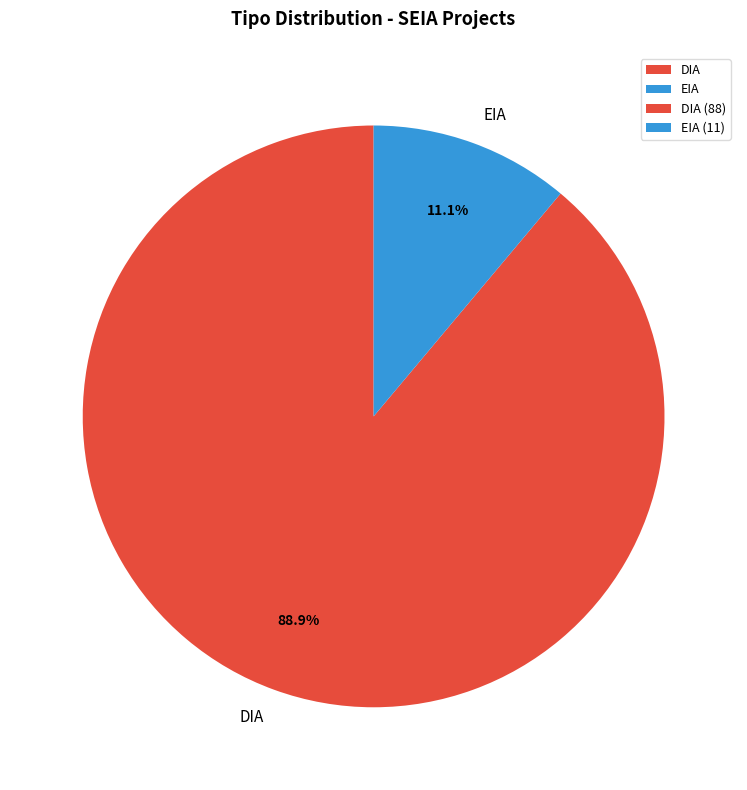

To the nearest percent, what percentage of the pie is DIA?

89%